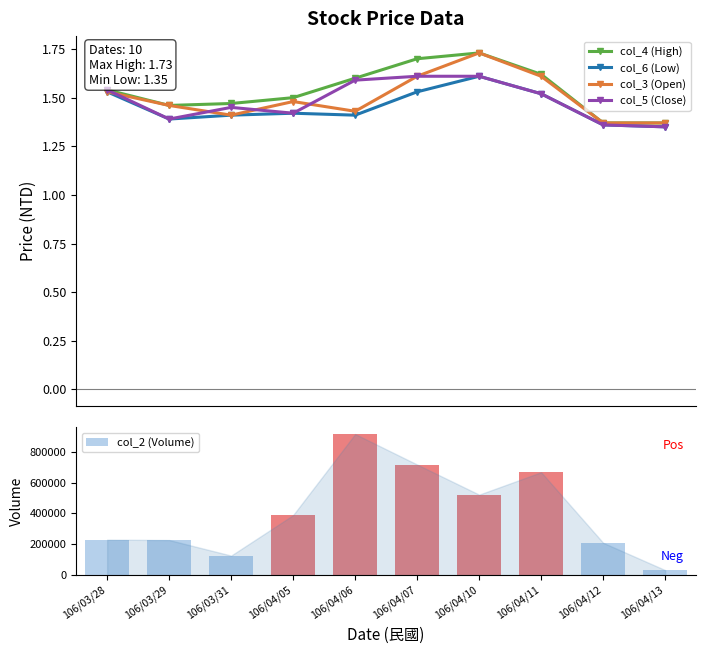

Which series has the widest spread of values?

col_2 (Volume)